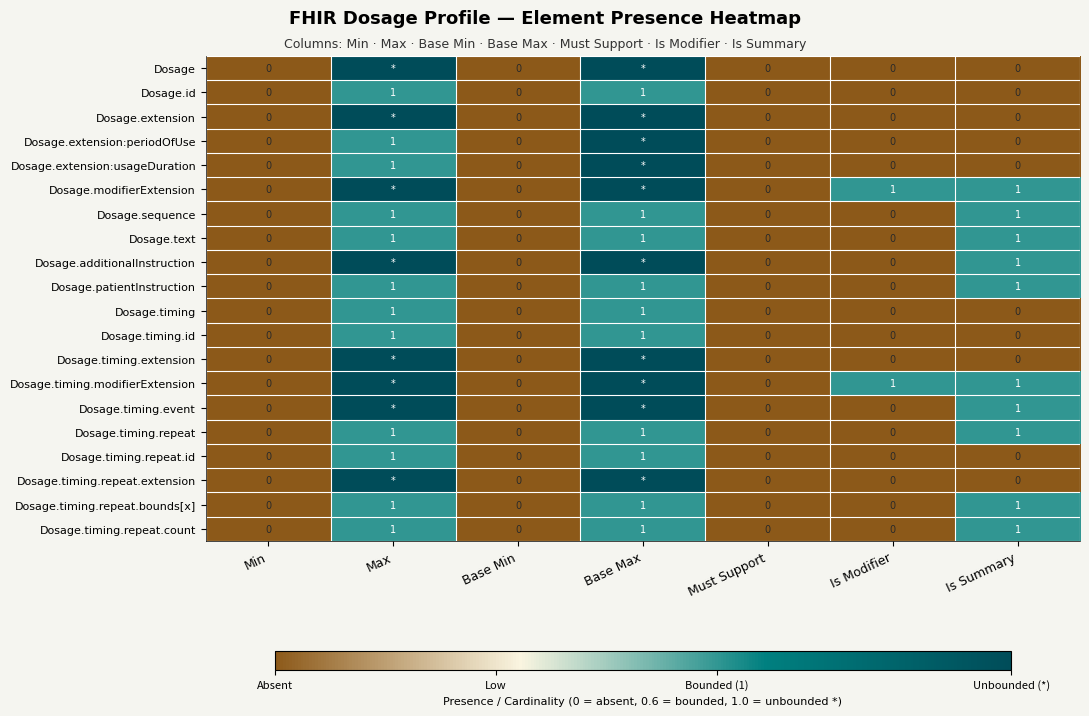

Is it true that Dosage.id equals 0 at Is Summary?

True